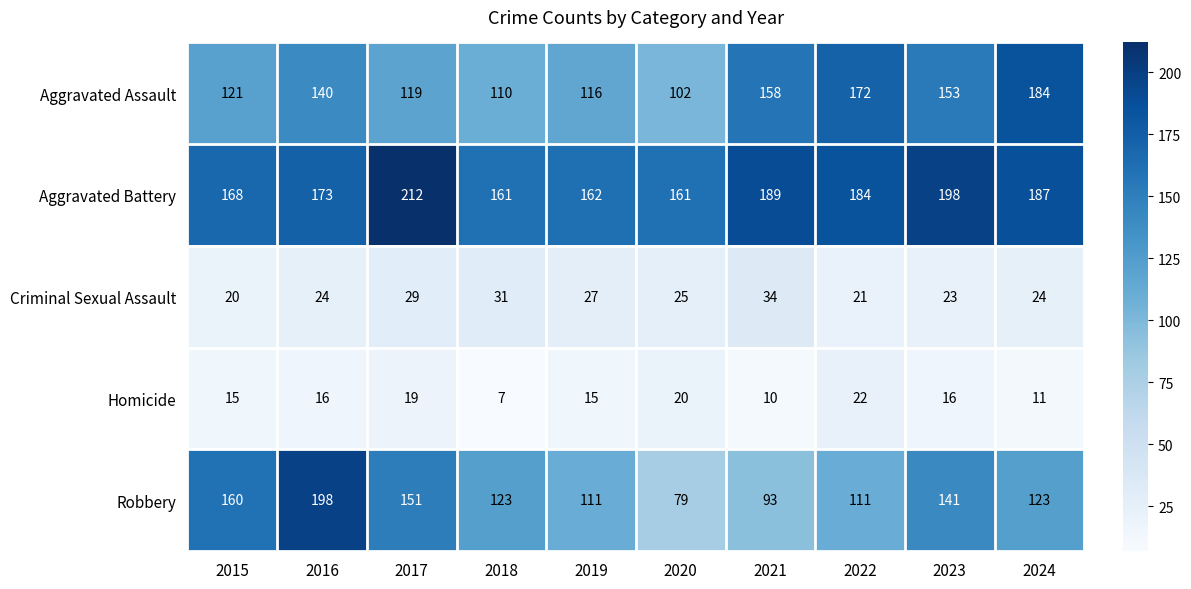

Rank the series by their maximum value, from lowest to highest.

Homicide, Criminal Sexual Assault, Aggravated Assault, Robbery, Aggravated Battery